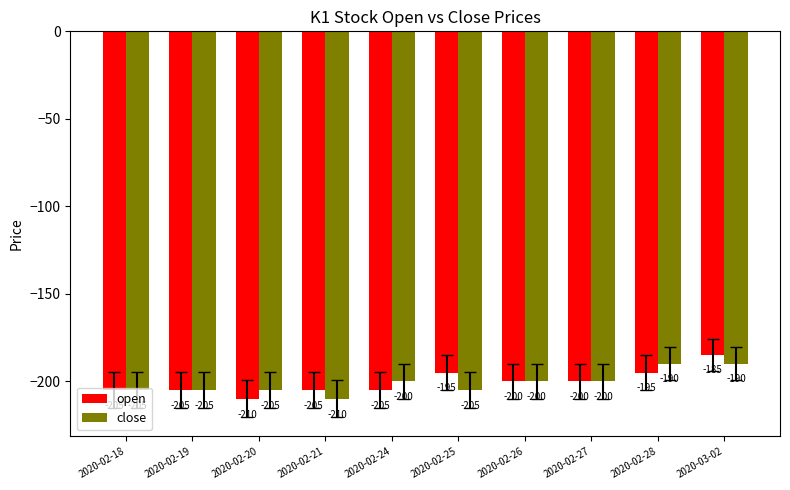

Between 2020-02-19 and 2020-02-25, which series saw the biggest shift?

open